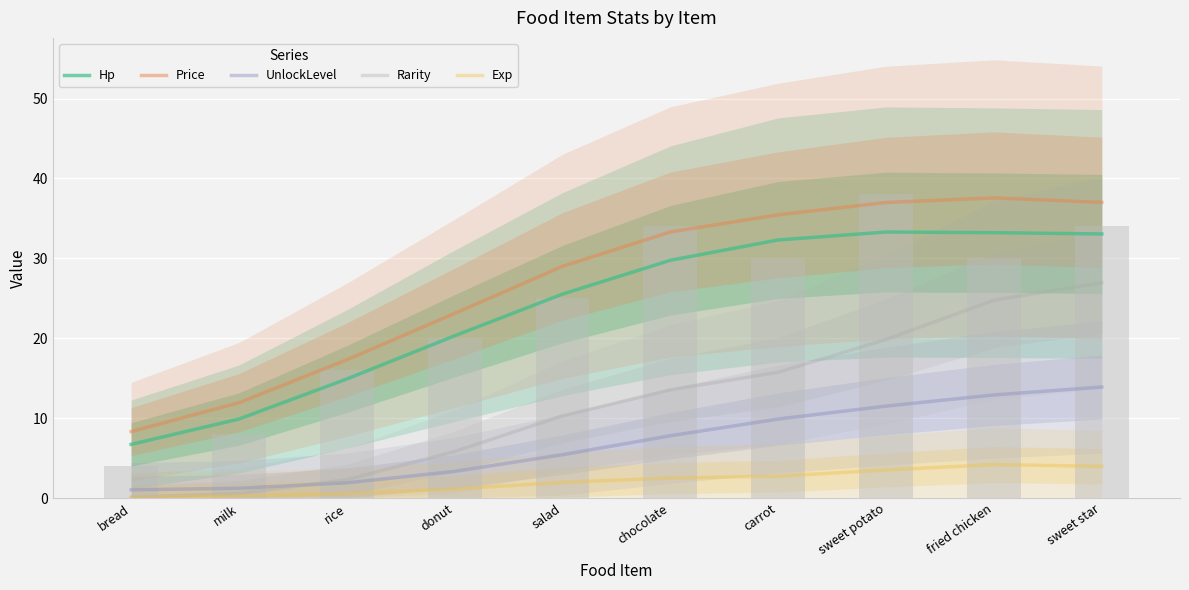

Is it true that Exp equals 0.6 at rice?

True